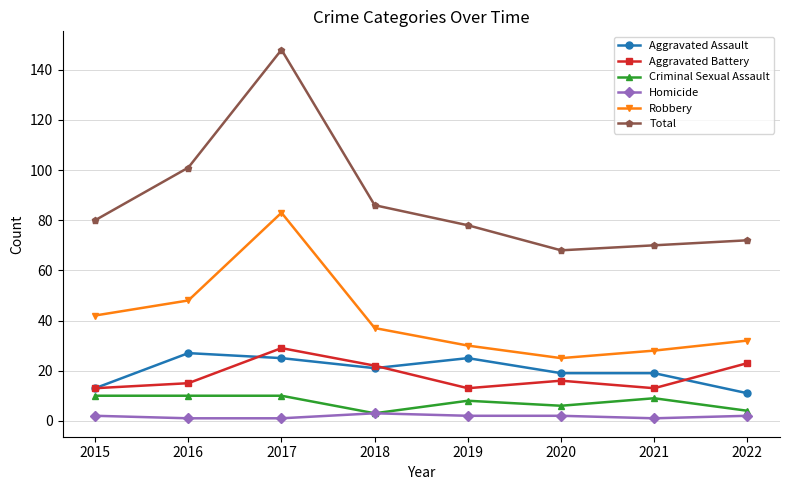

The value of Robbery at 2019 is 30. True or false?

True